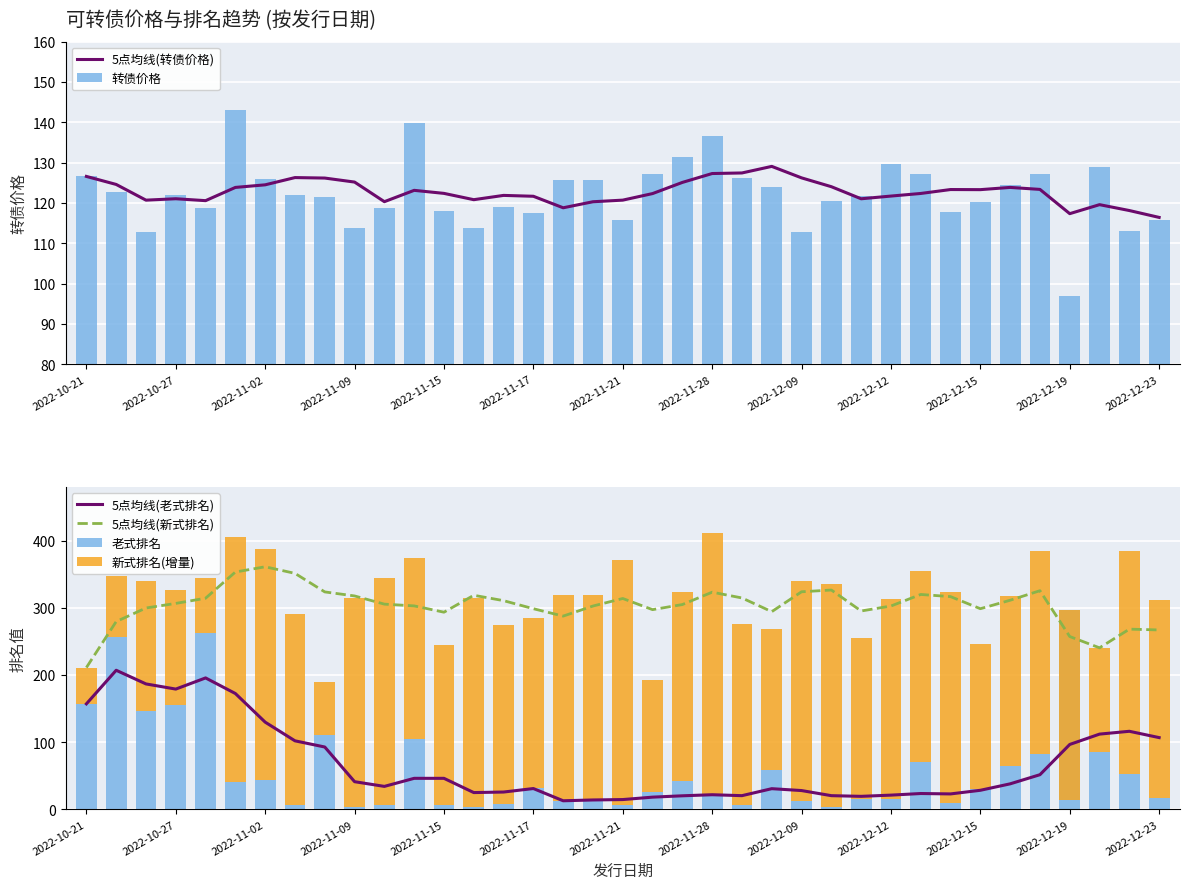

The 5点均线(老式排名) series shows 31.0 at 32. True or false?

False